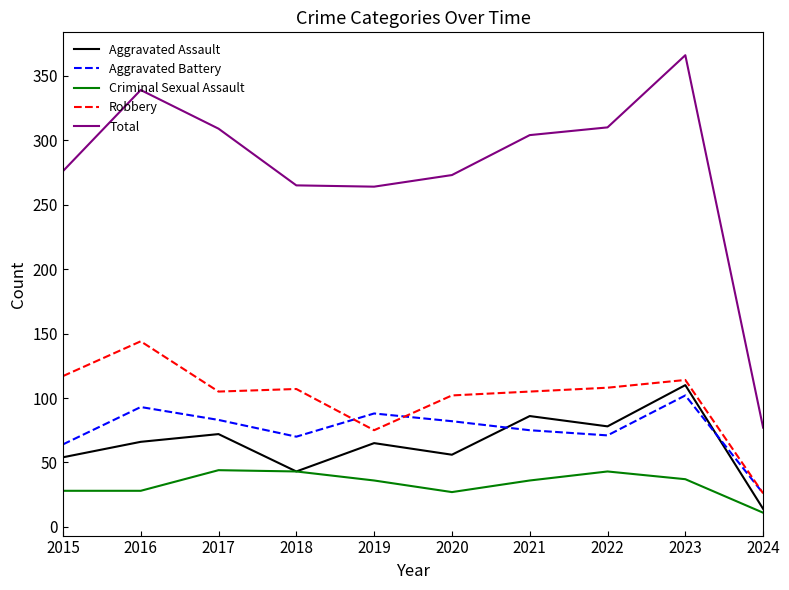

True or false: Aggravated Assault and Total cross at least once.

False